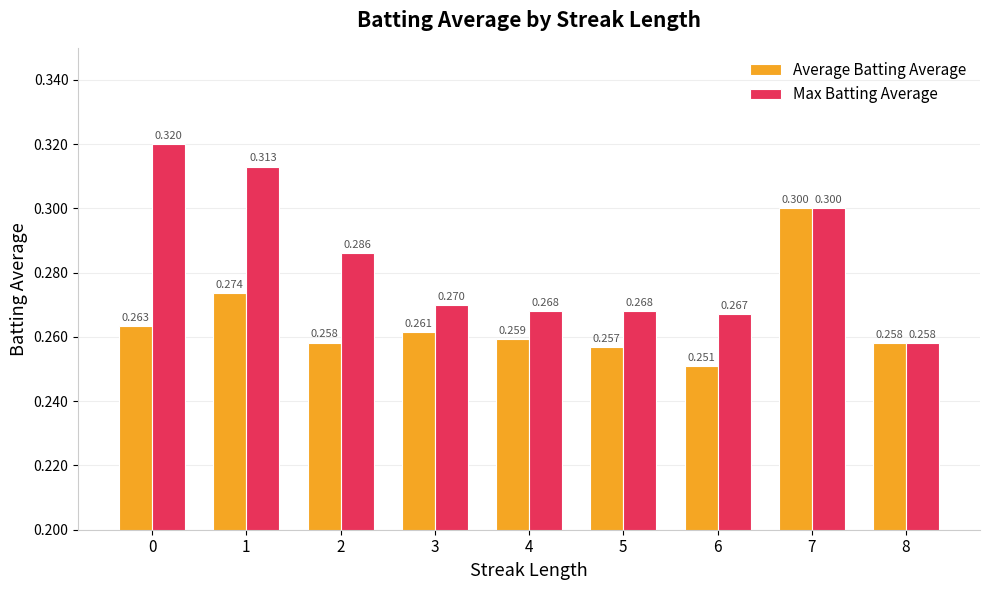

Count the Average Batting Average values in the range 0 to 1.

9